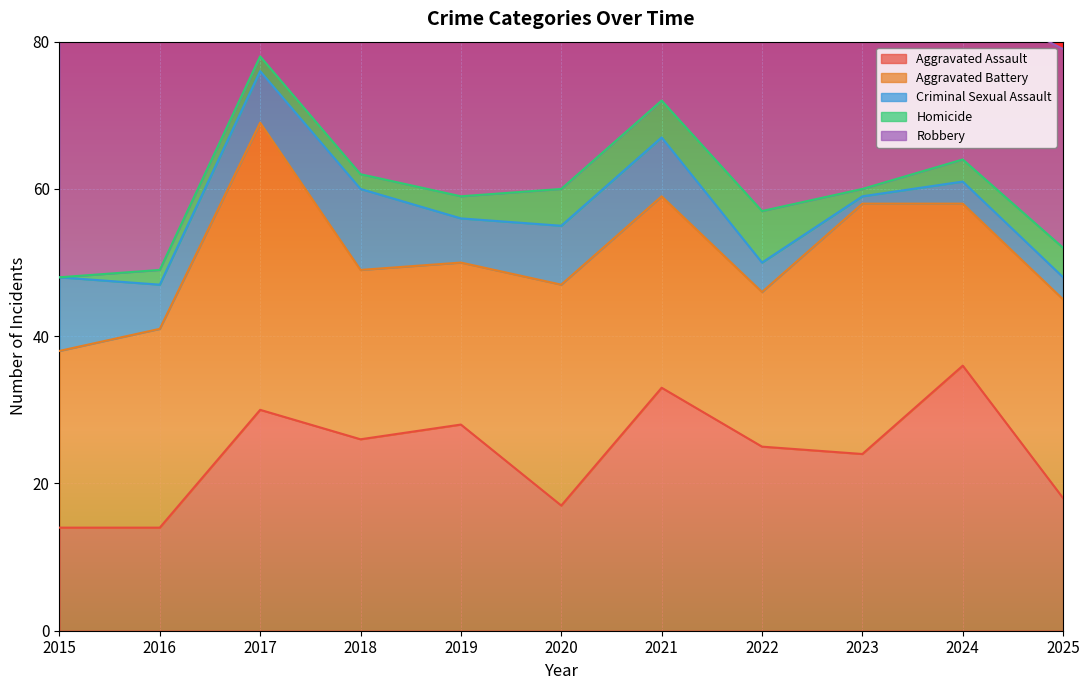

The Criminal Sexual Assault series shows 2 at 2023. True or false?

False